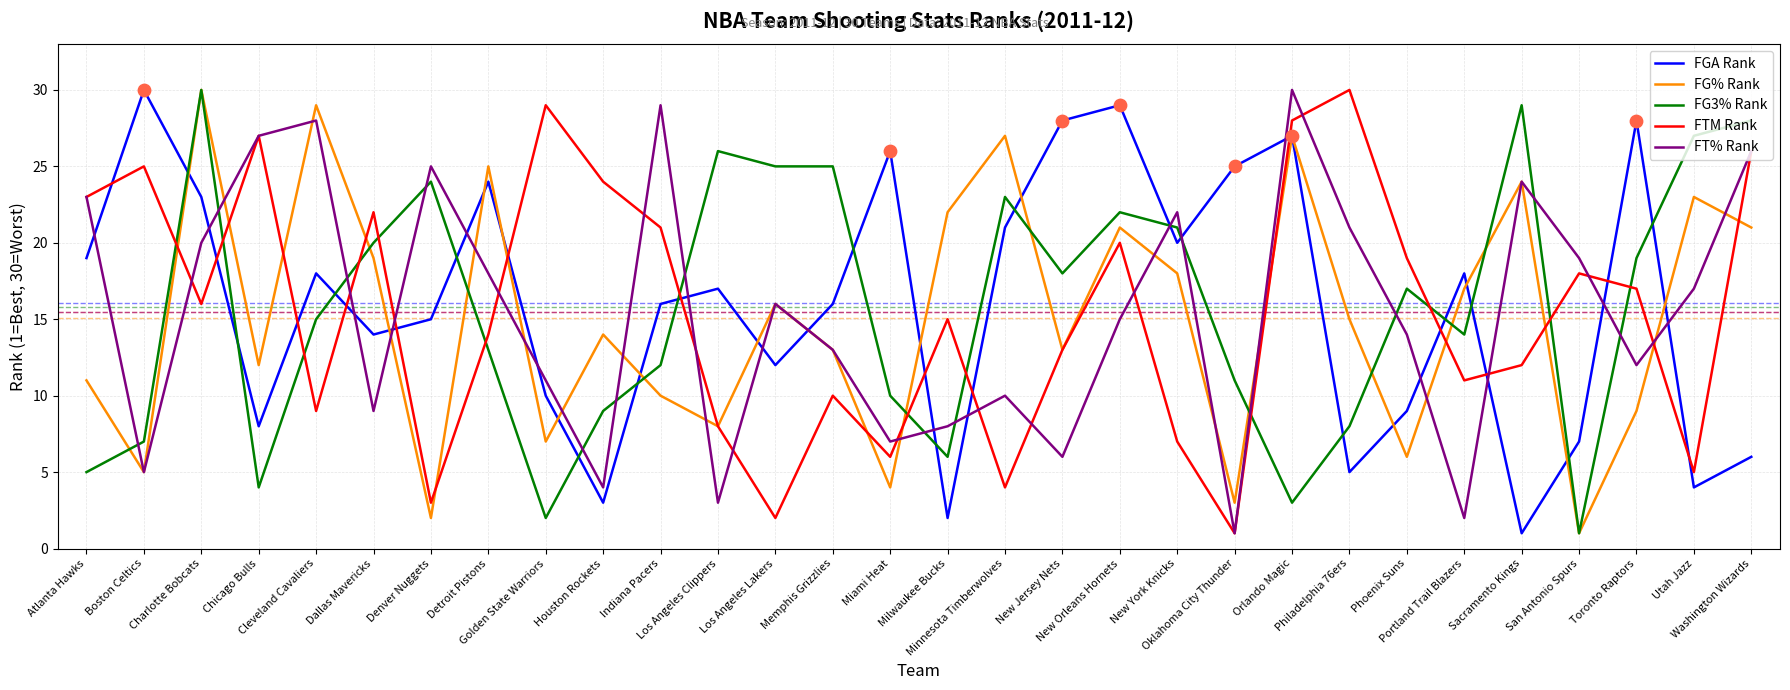

What is the total value across all series at Golden State Warriors?

59